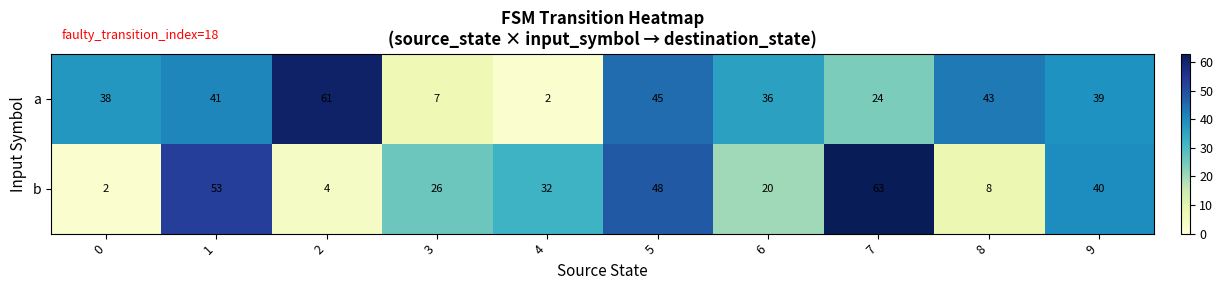

True or false: b has a value of 53 at 1.

True